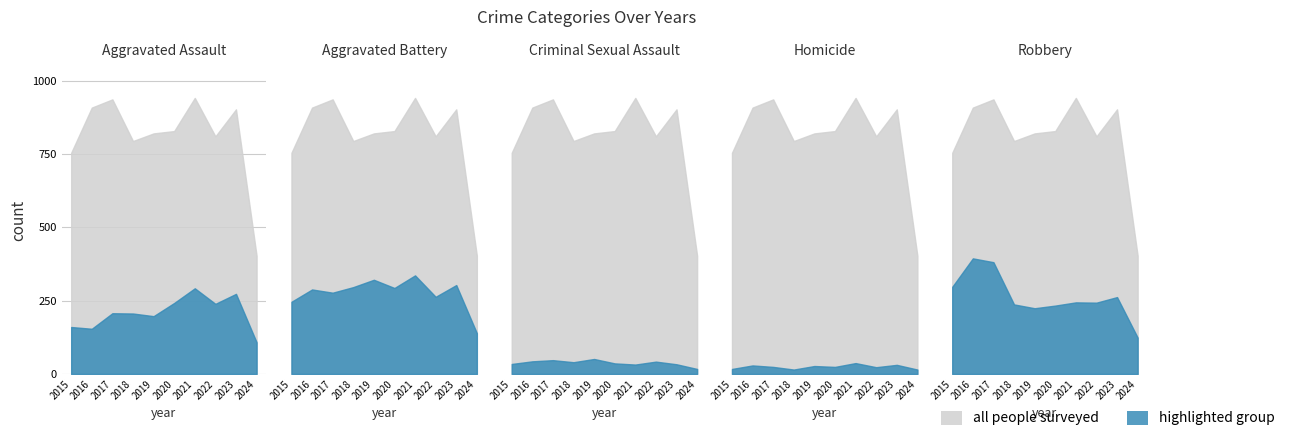

Reading right to left, what are all the values shown in this chart?

Aggravated Assault: 2024=108	2023=273	2022=239	2021=292	2020=242	2019=197	2018=206	2017=207	2016=154	2015=160
Aggravated Battery: 2024=139	2023=303	2022=263	2021=336	2020=293	2019=321	2018=296	2017=277	2016=288	2015=246
Criminal Sexual Assault: 2024=17	2023=33	2022=42	2021=32	2020=36	2019=51	2018=40	2017=47	2016=43	2015=34
Homicide: 2024=15	2023=31	2022=23	2021=37	2020=24	2019=27	2018=15	2017=24	2016=29	2015=17
Robbery: 2024=124	2023=262	2022=243	2021=244	2020=233	2019=224	2018=237	2017=381	2016=394	2015=297
Total: 2024=403	2023=902	2022=810	2021=941	2020=828	2019=820	2018=794	2017=936	2016=908	2015=754